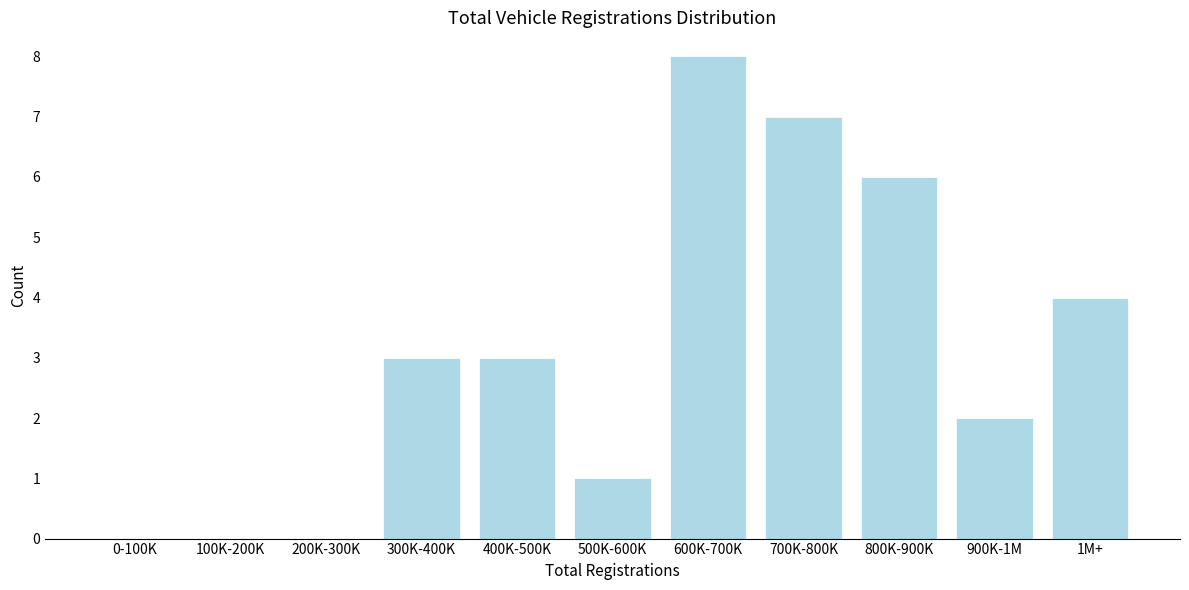

Reading left to right, list all the values displayed in this chart.

0-100K=0	100K-200K=0	200K-300K=0	300K-400K=3	400K-500K=3	500K-600K=1	600K-700K=8	700K-800K=7	800K-900K=6	900K-1M=2	1M+=4